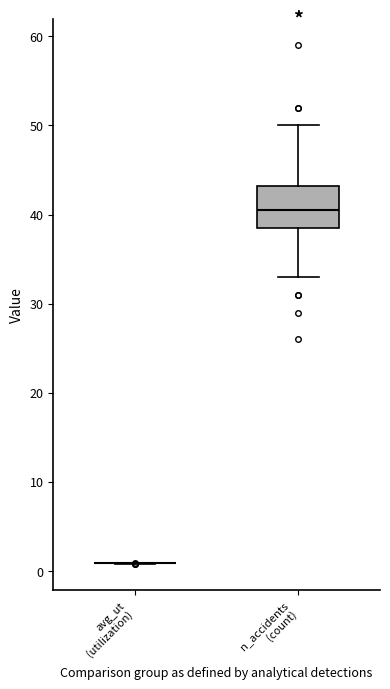

Where is the lower edge of the box for n_accidents (count) on the y-axis? The values are not printed on the chart, so give them approximately, as read against the axis.

39